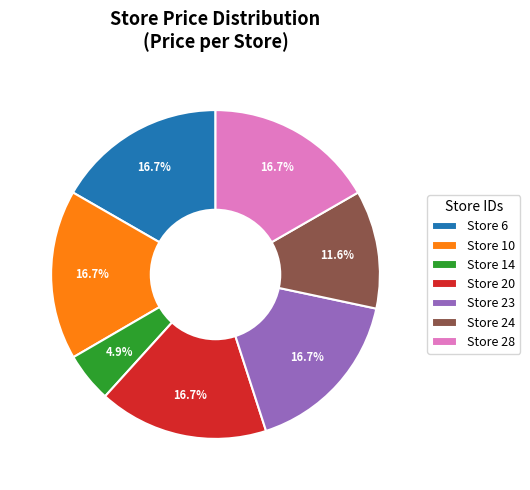

What percentage do Store 6 and Store 10 together represent?

33.4%